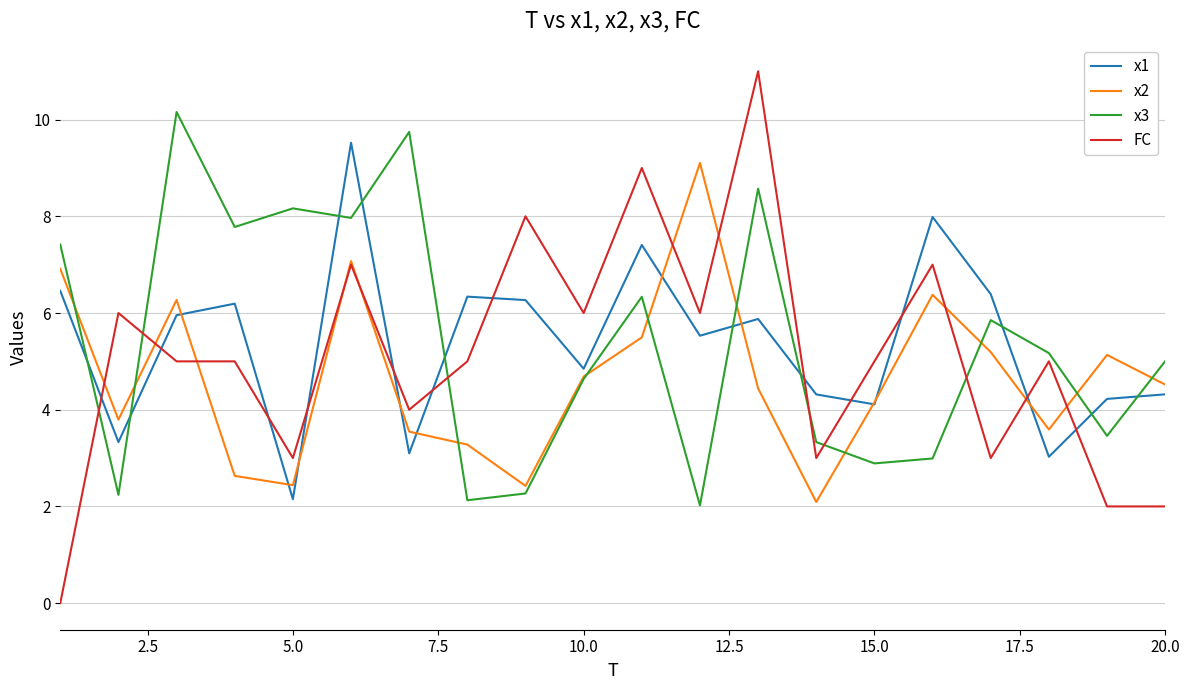

Which series has the widest spread of values?

FC